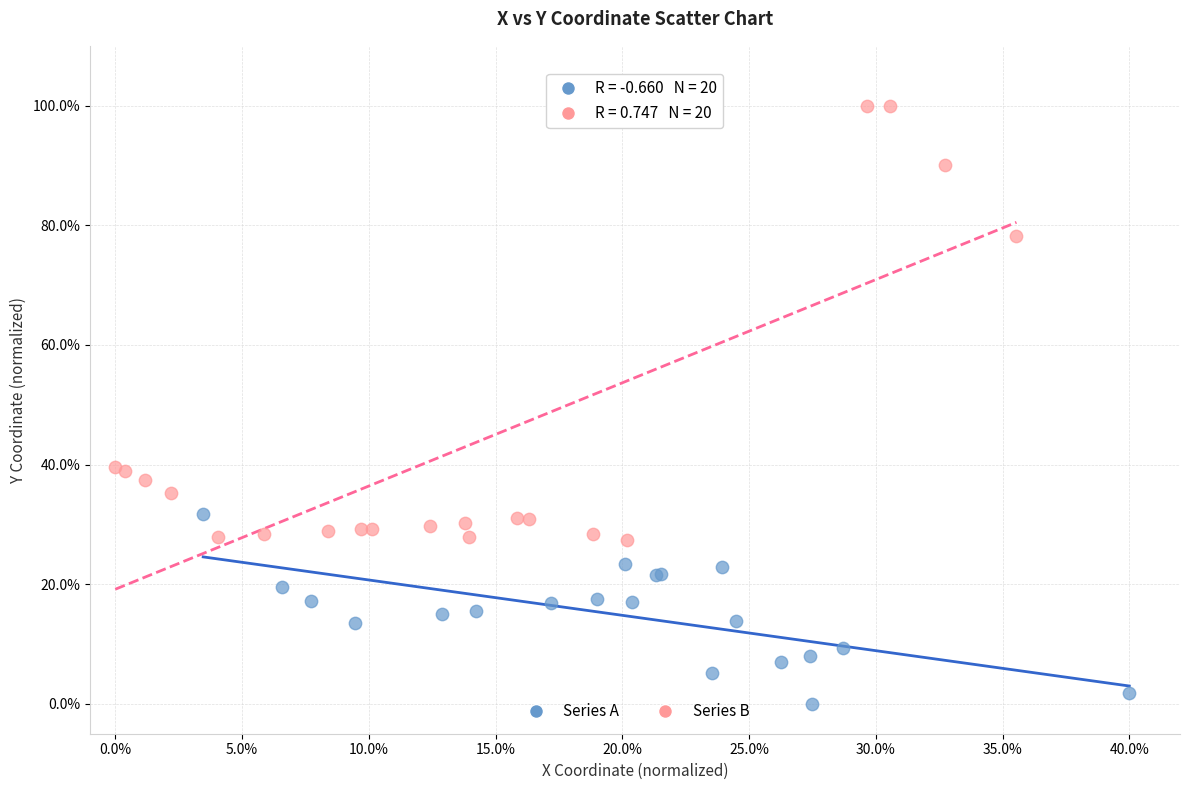

What are all the series names shown in the legend?

Series A, Series B